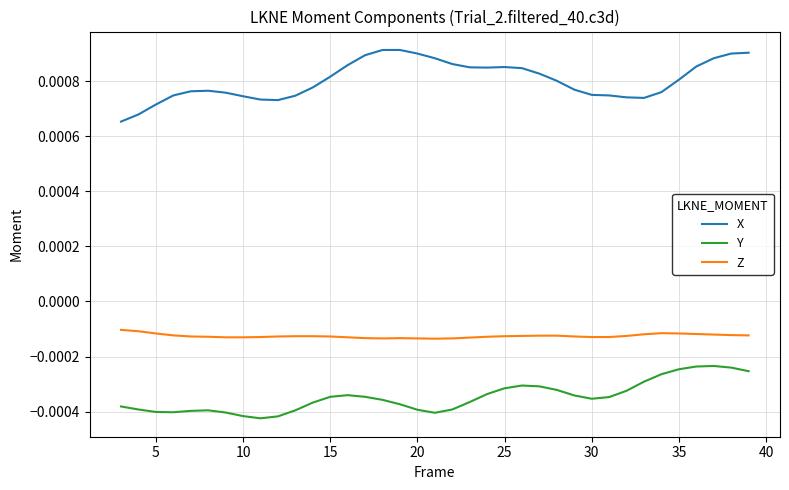

At how many categories does at least one series exceed 0?

37